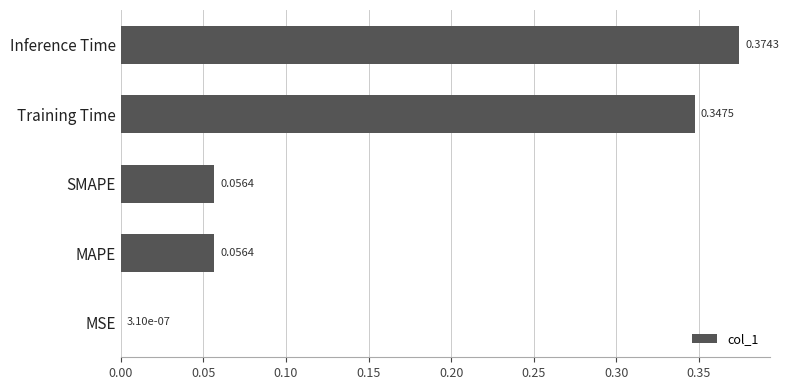

Between SMAPE and Training Time, which is larger?

Training Time